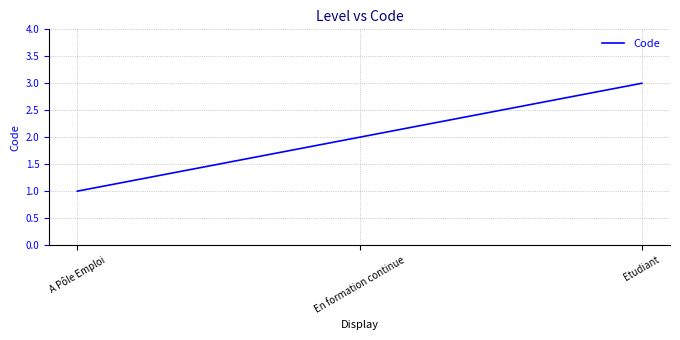

Which label corresponds to the largest value in the chart?

Etudiant